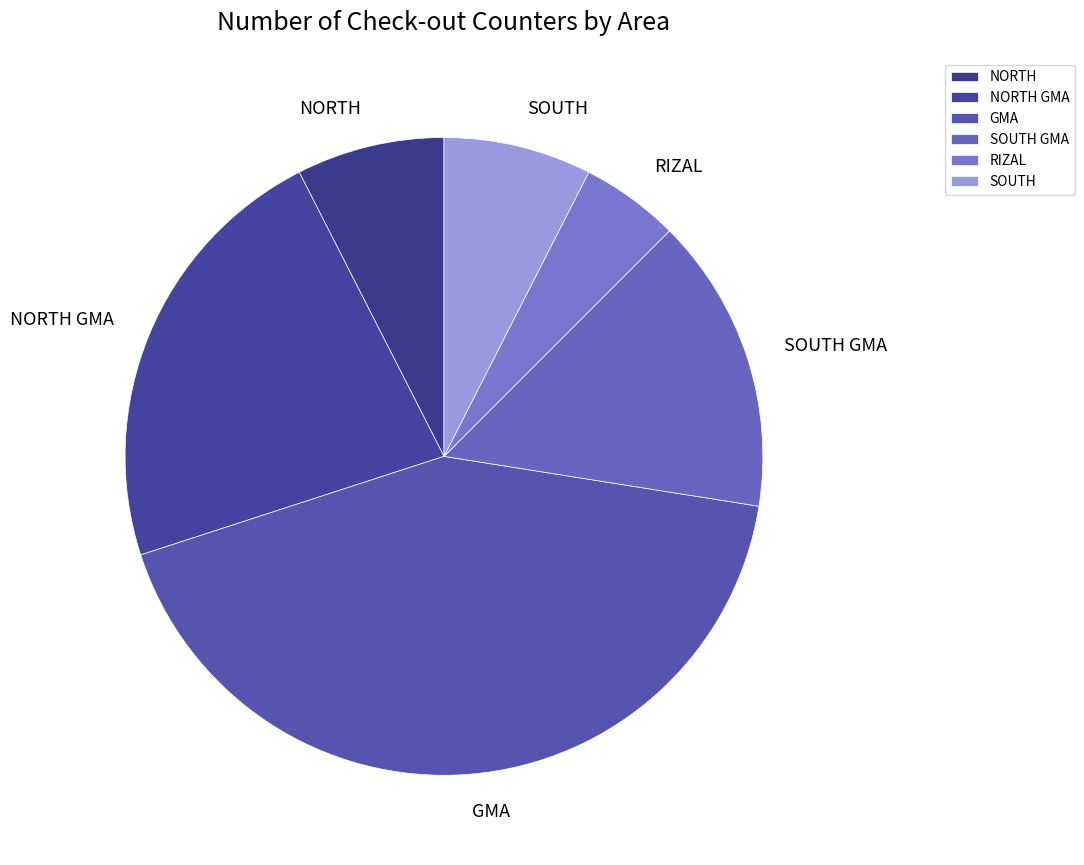

What is the ratio of the value at NORTH to the value at SOUTH GMA?

0.5